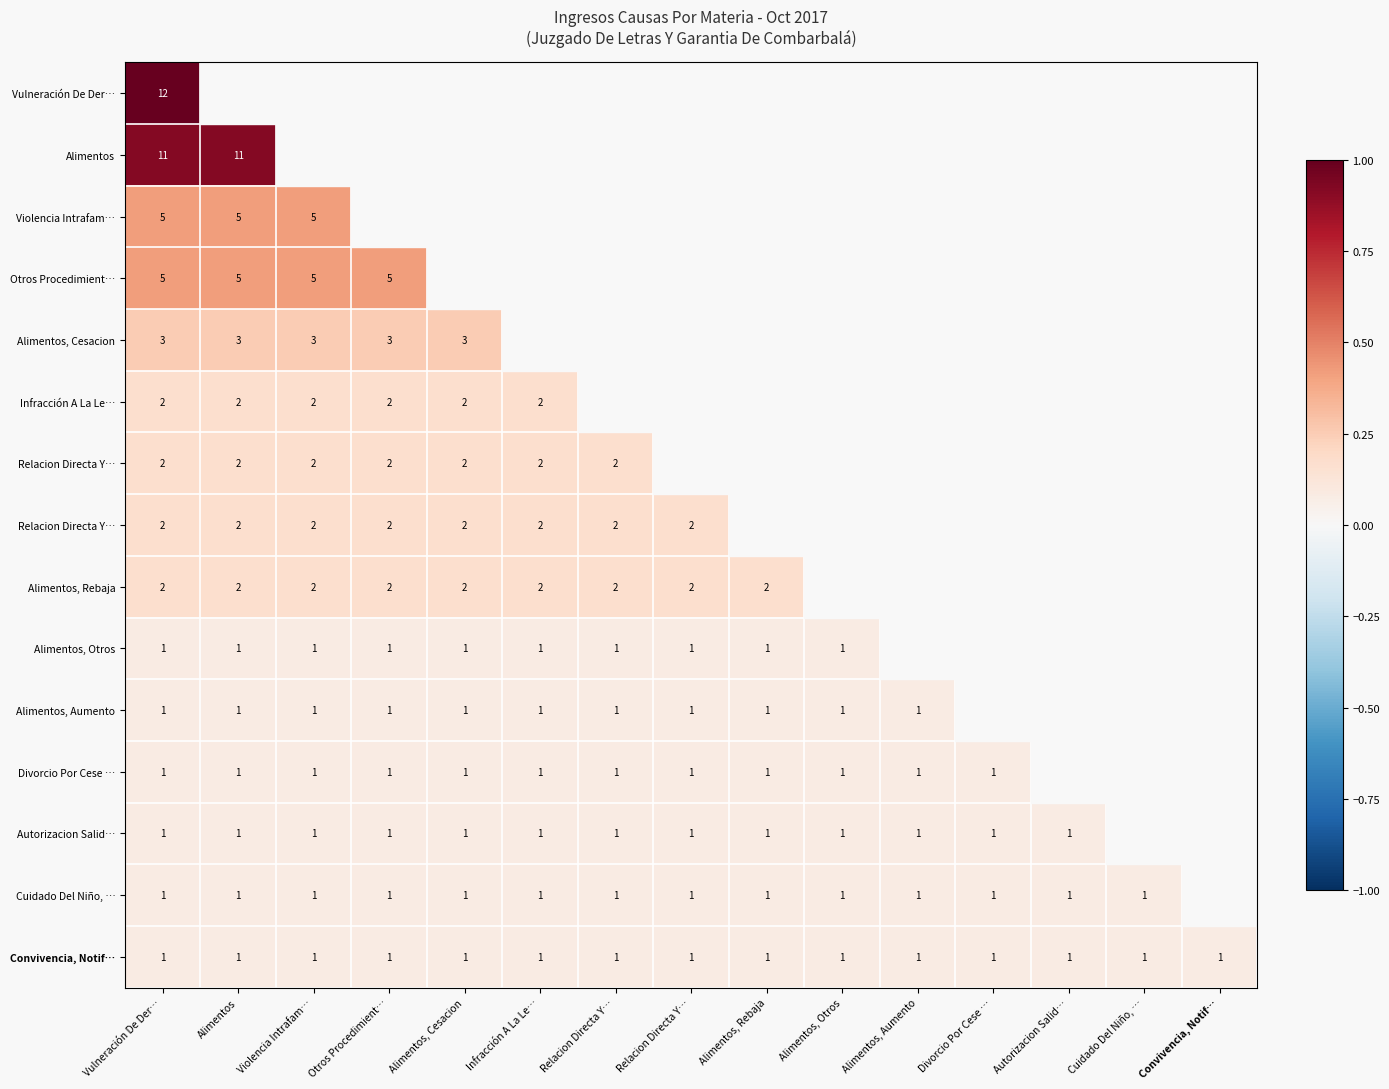

Which label corresponds to the smallest value in the chart?

Vulneración De Der…